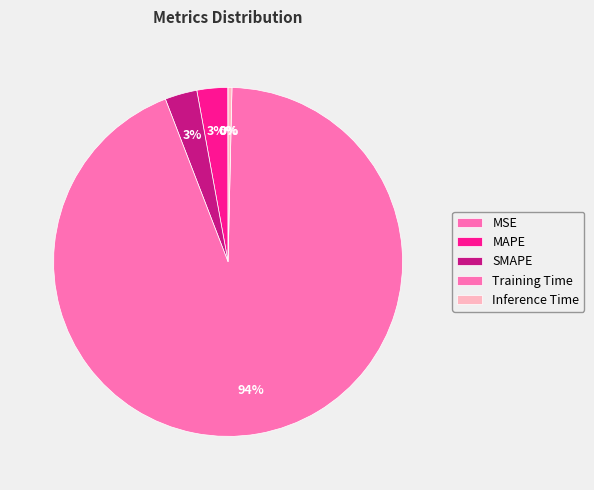

Is there any slice that represents more than half of the pie?

Yes